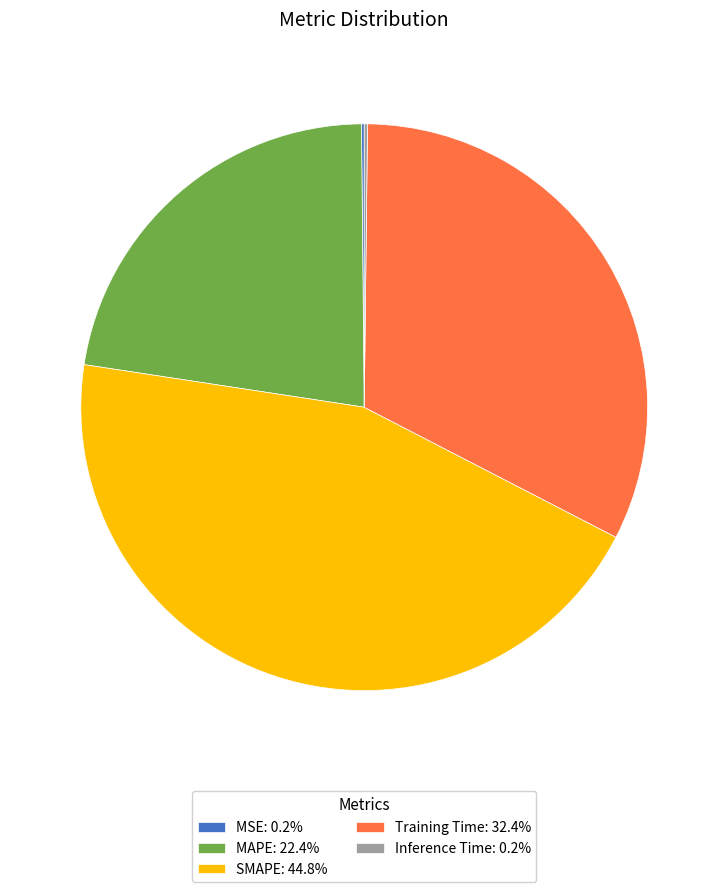

True or false: Training Time accounts for 47% of the total.

False